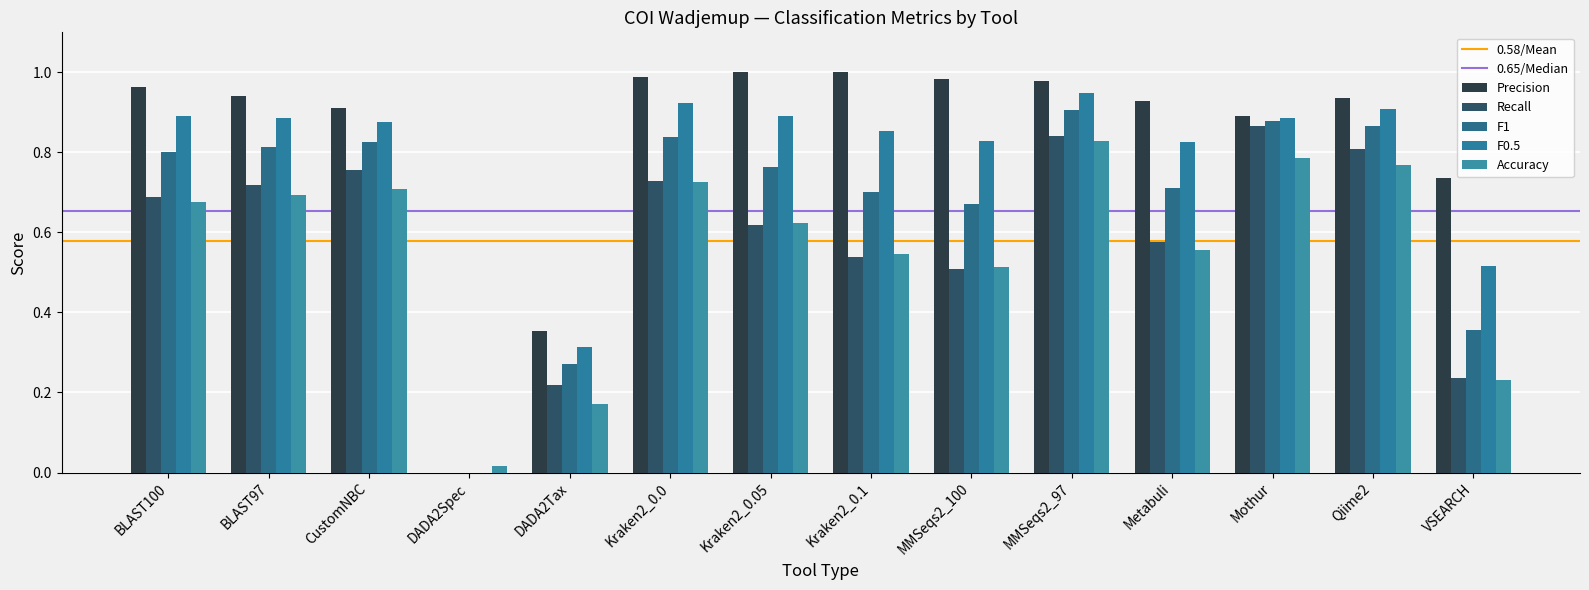

How many series are shown in this chart?

5